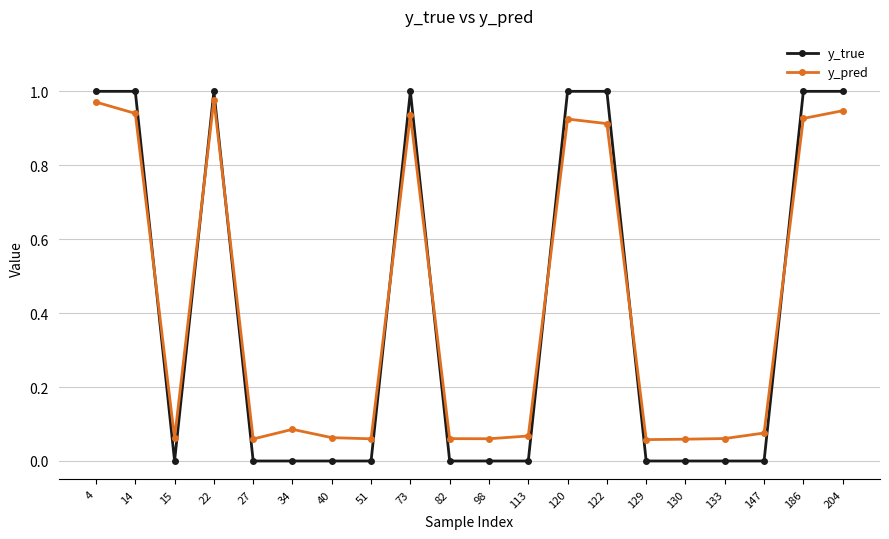

What is the average value of the y_pred series?

0.4